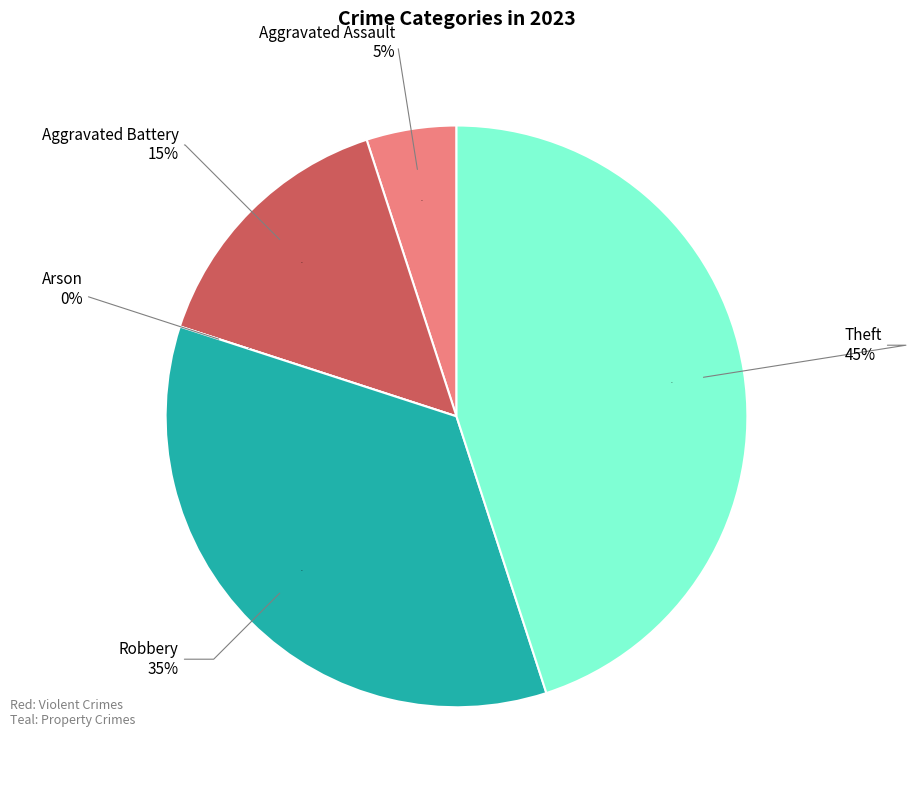

What percentage do Robbery and Theft together represent?

80.0%